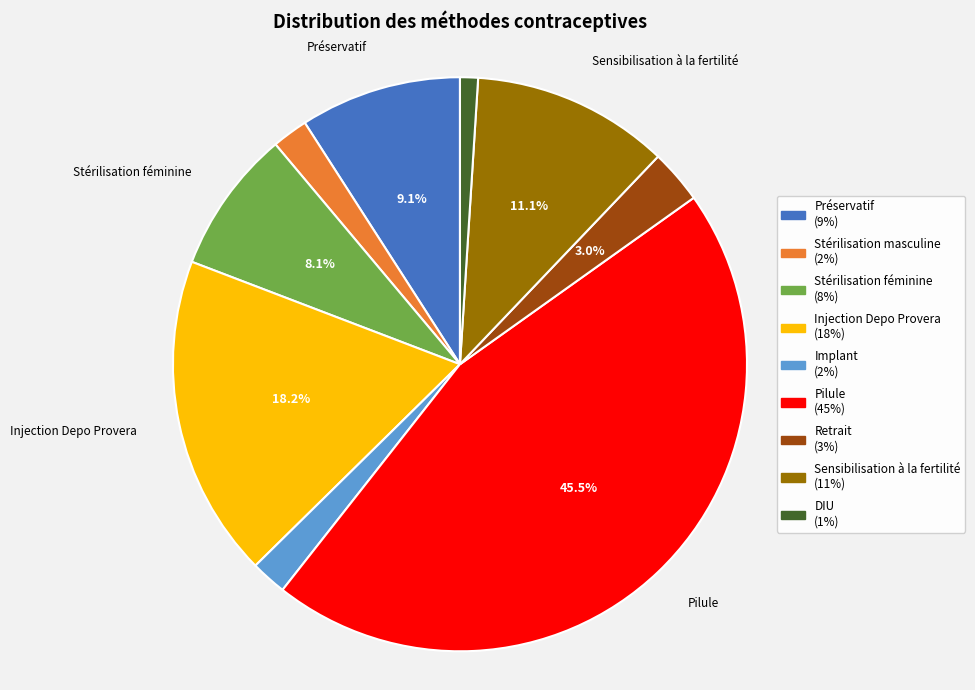

Is there any slice that represents more than half of the pie?

No